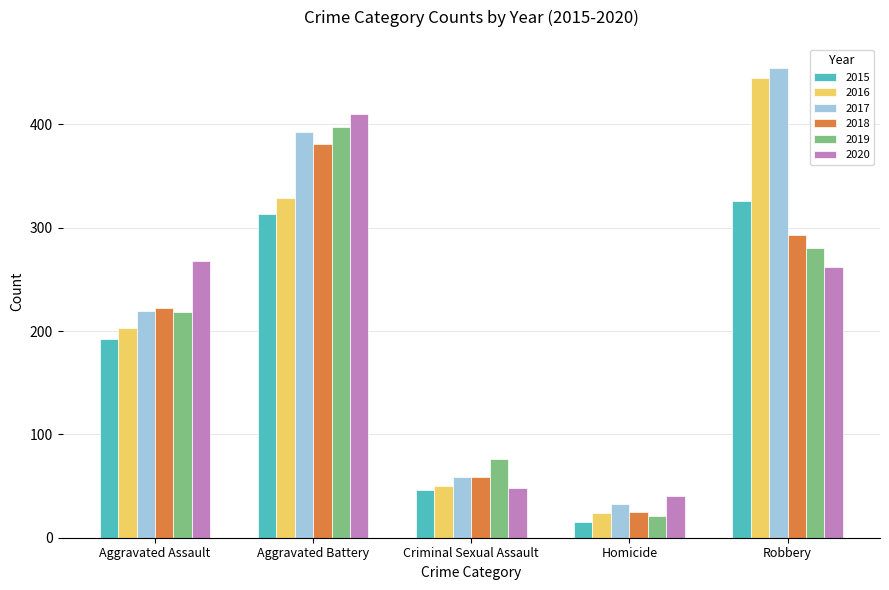

What position from the left is Homicide?

4